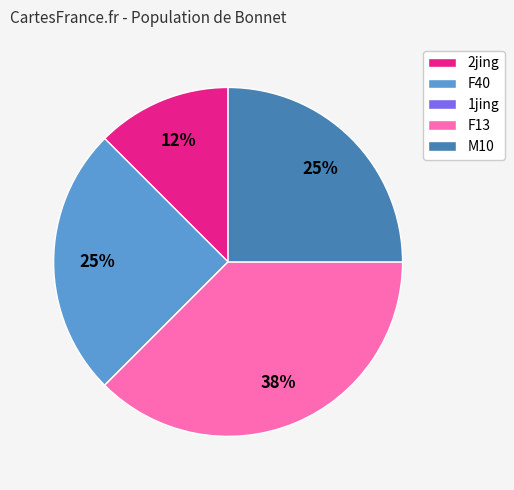

Is there a majority slice in this chart?

No